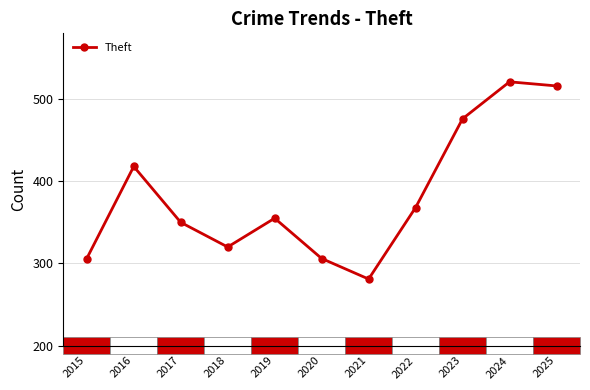

The value at 2016 is 626. True or false?

False